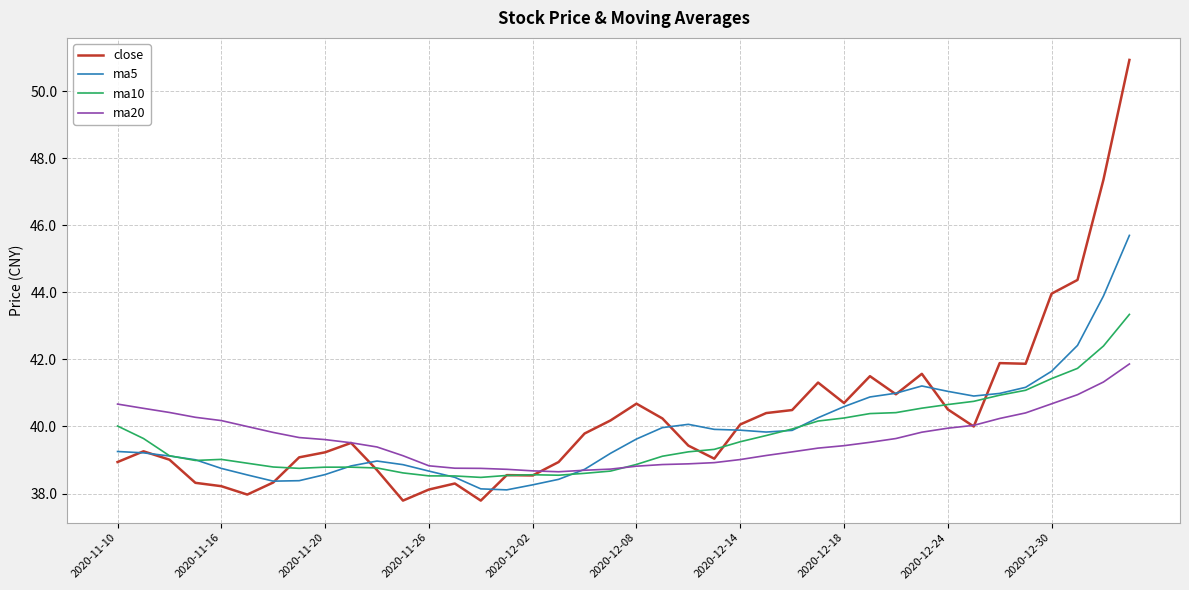

What is the greatest value displayed?

50.9